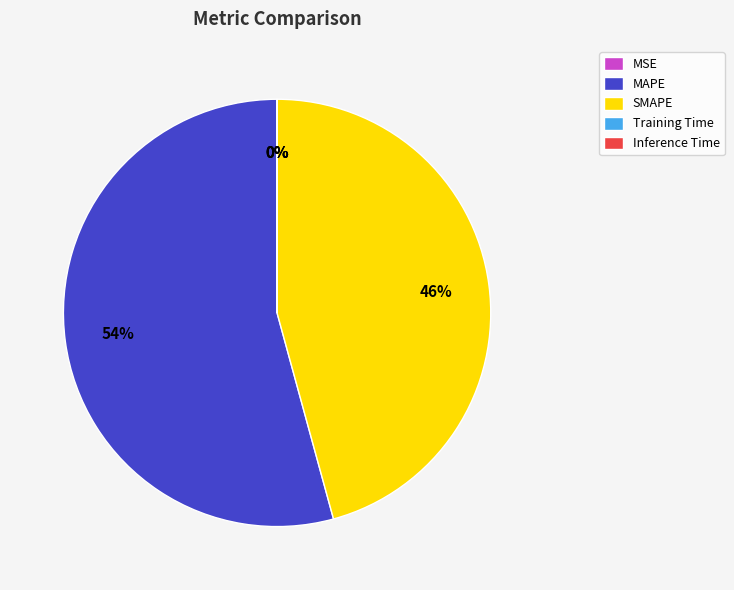

Does SMAPE account for over 50% of the chart?

No